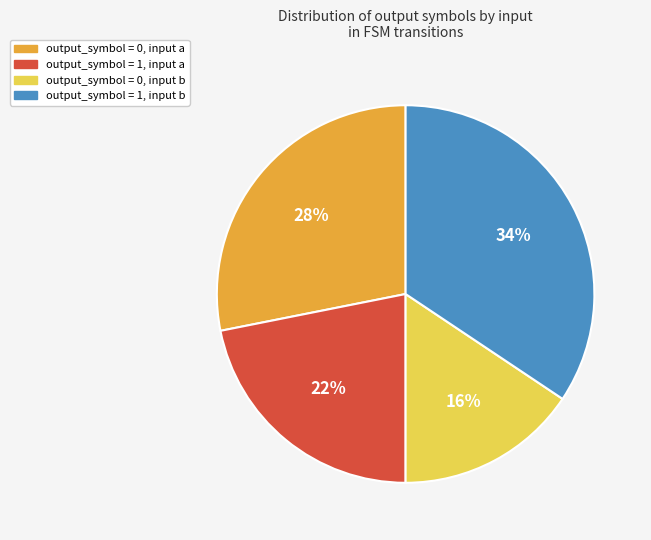

Count the number of slices in the pie.

4